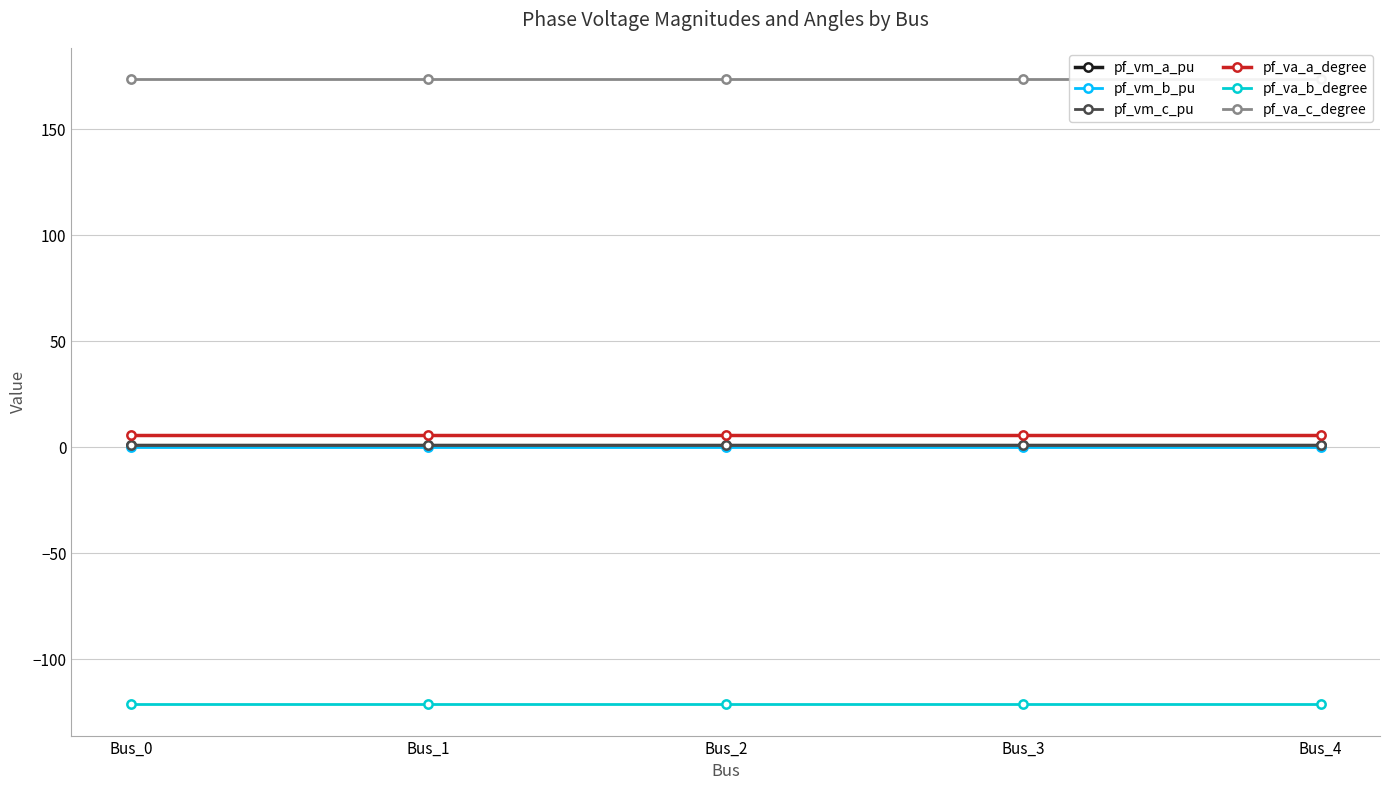

What is the sum of the pf_vm_c_pu values at Bus_4 and Bus_2?

1.8